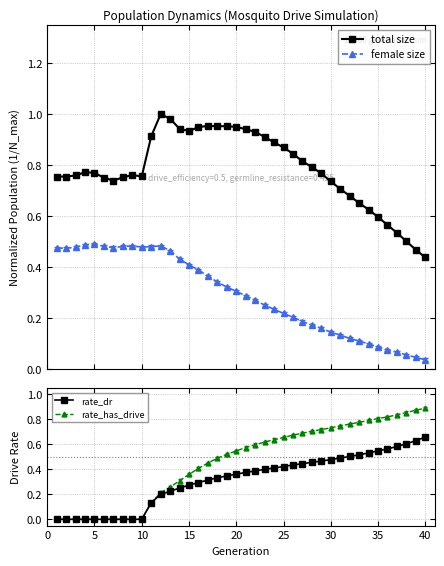

Which series has the widest spread of values?

rate_has_drive